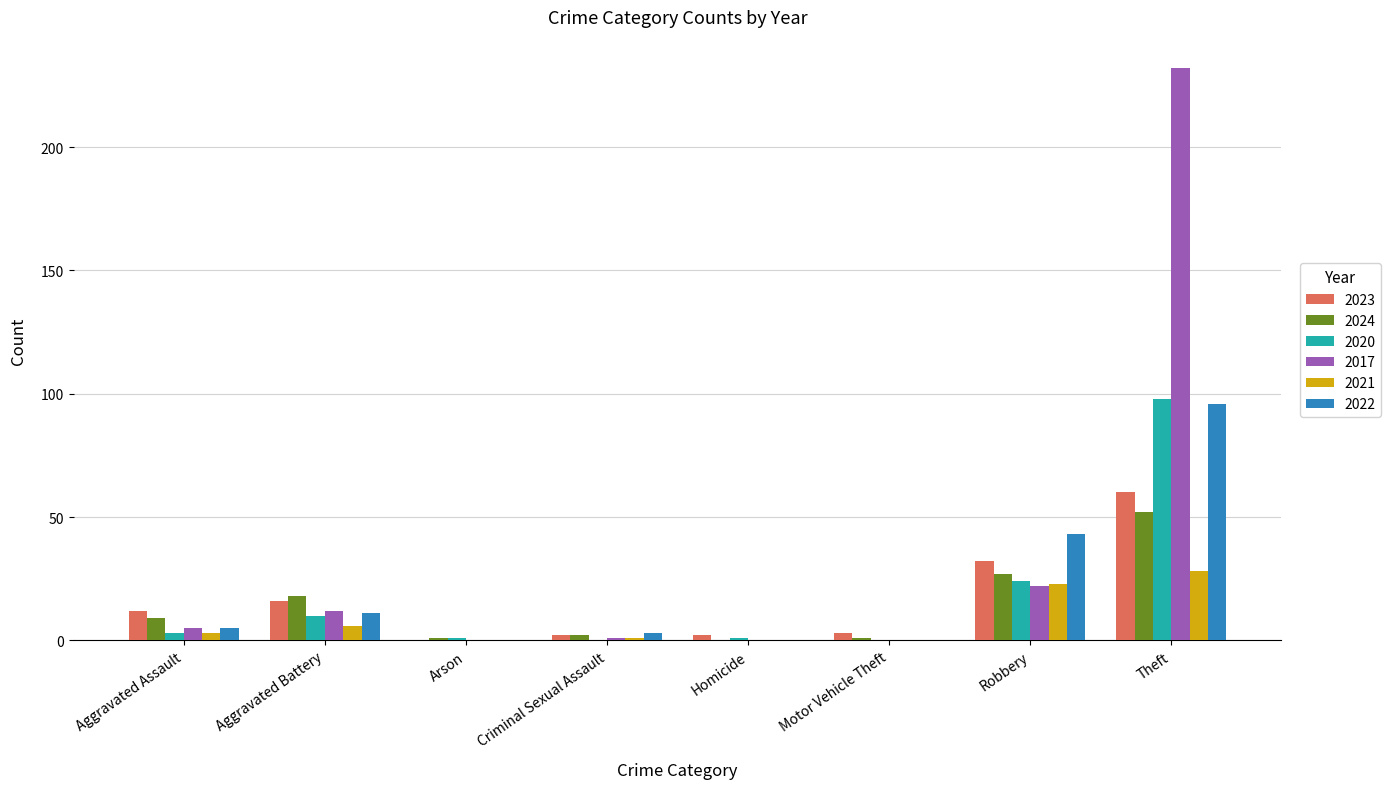

What are all the series names shown in the legend?

2023, 2024, 2020, 2017, 2021, 2022